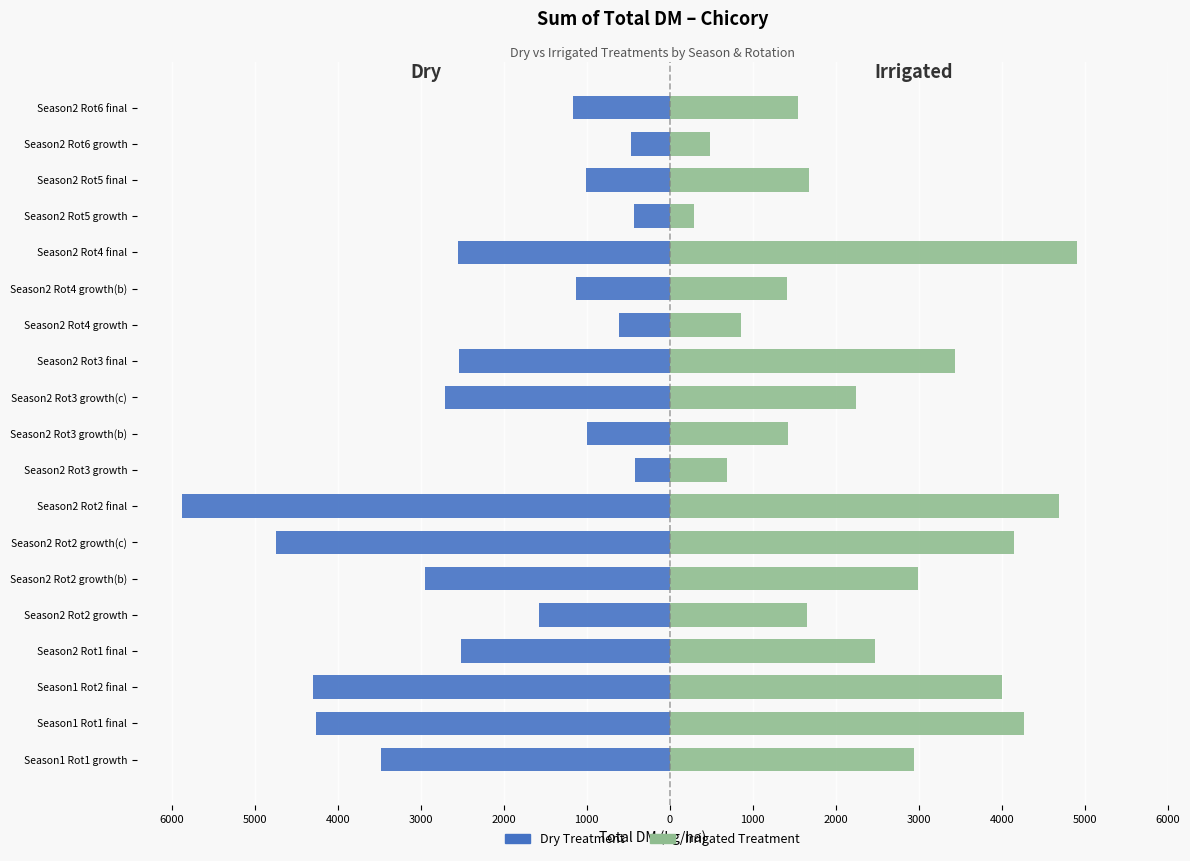

Reading left to right, list all the values displayed in this chart.

Dry Treatment: -3480.0	-4266.7	-4300.0	-2511.0	-1580.0	-2950.0	-4740.0	-5881.7	-413.8	-1000.0	-2706.7	-2545.0	-610.7	-1133.3	-2548.3	-436.8	-1015.0	-466.5	-1161.7
Irrigated Treatment: 2940.0	4266.7	4000.0	2471.0	1655.0	2988.3	4150.0	4693.3	693.2	1430.0	2240.0	3433.3	860.0	1410.0	4910.0	291.3	1675.0	486.5	1550.0